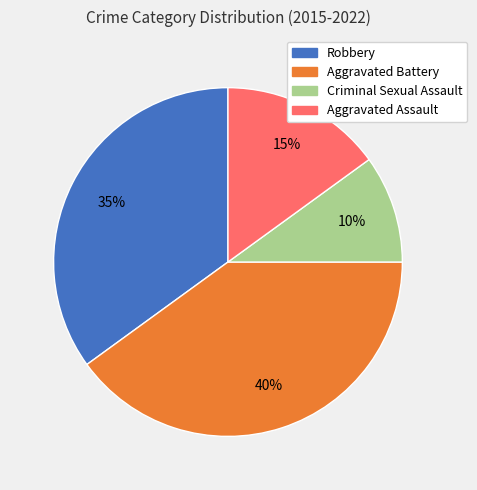

To the nearest percent, what is the difference between the largest and smallest slice percentages?

30%